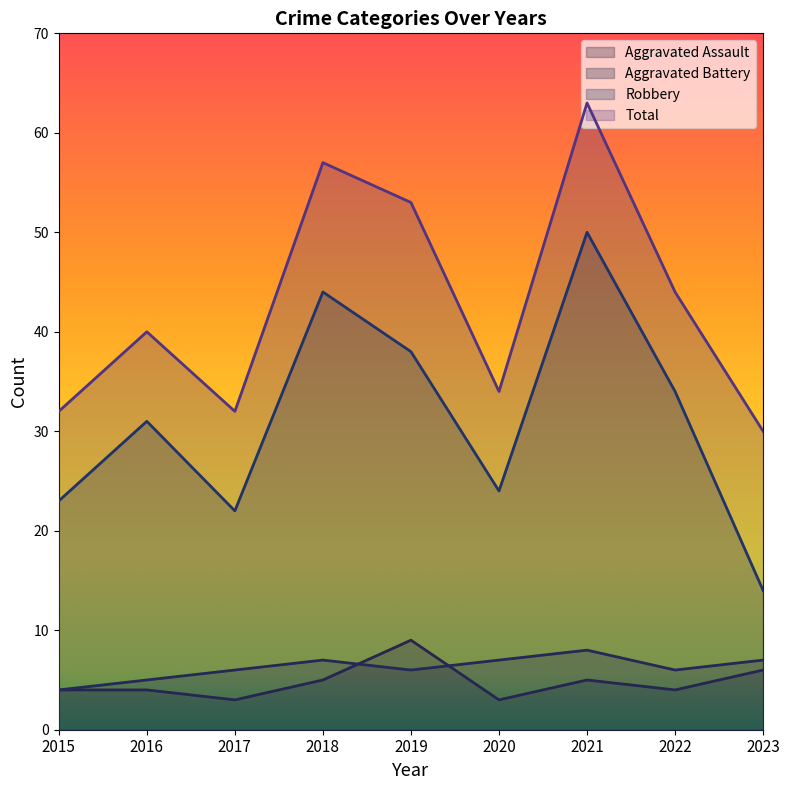

Reading left to right, transcribe all the data shown in this chart.

Aggravated Assault: 4	4	3	5	9	3	5	4	6
Aggravated Battery: 4	5	6	7	6	7	8	6	7
Robbery: 23	31	22	44	38	24	50	34	14
Total: 32	40	32	57	53	34	63	44	30